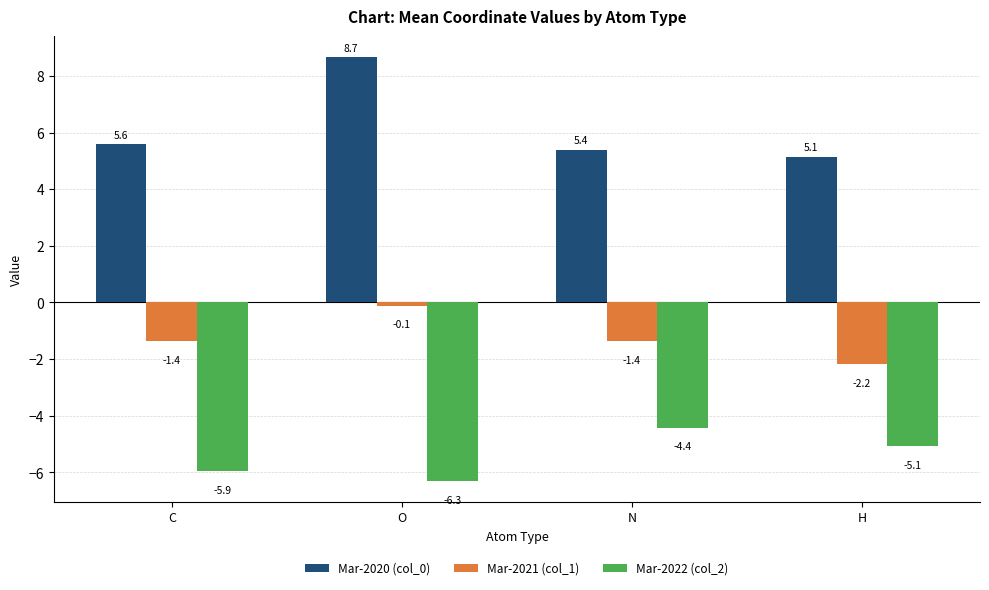

List the series in order of their peak value, highest first.

Mar-2020 (col_0), Mar-2021 (col_1), Mar-2022 (col_2)